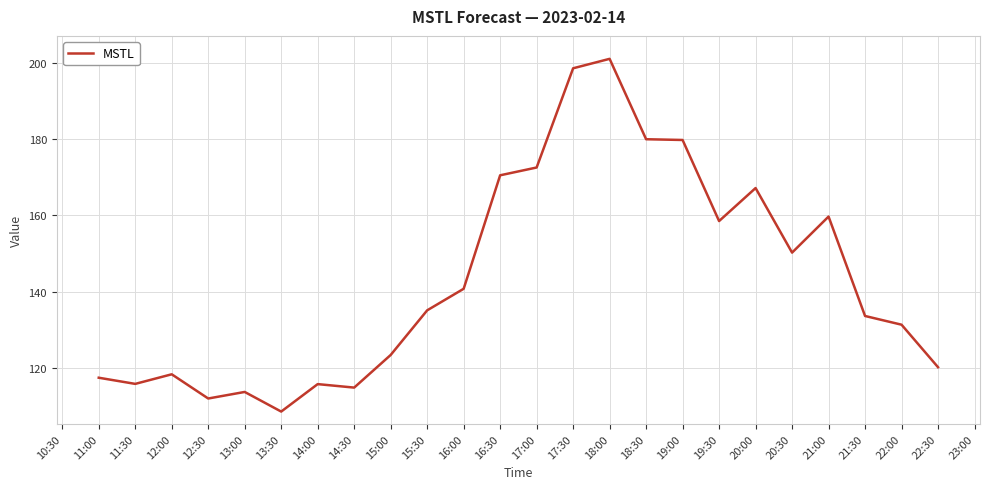

Approximately how many times larger is the value at 17:00 compared to 21:30?

1.3